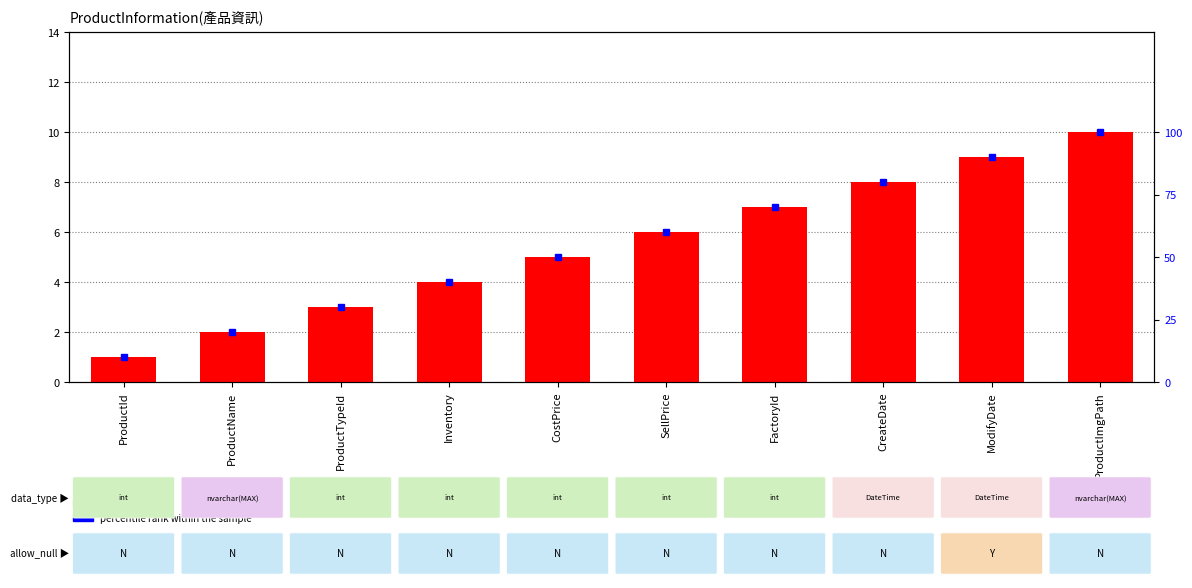

Rank the series at ProductName from highest to lowest value.

percentile rank within the sample, count